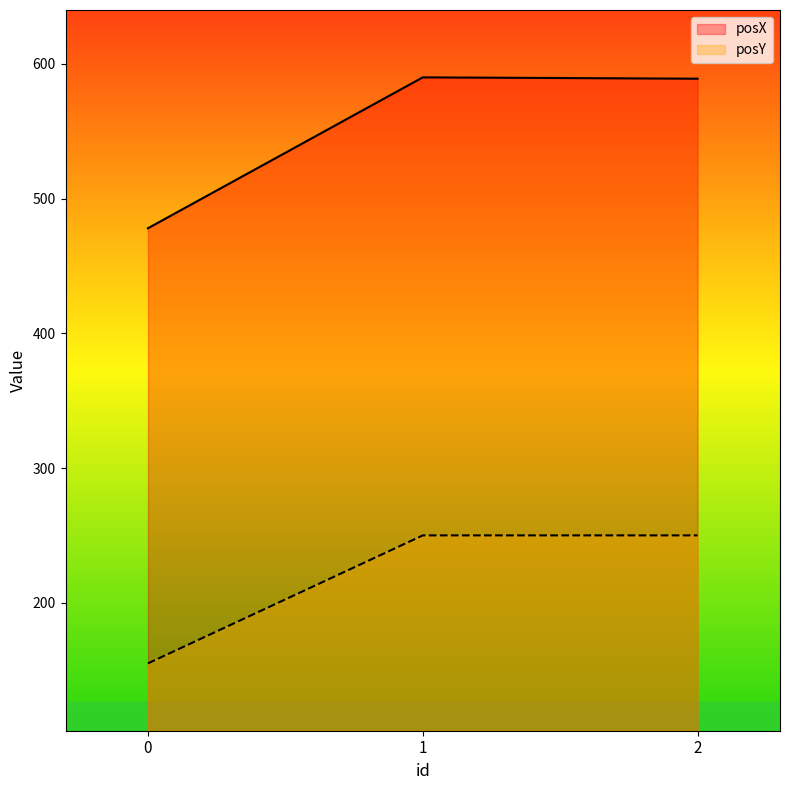

How many distinct data groups are displayed?

2